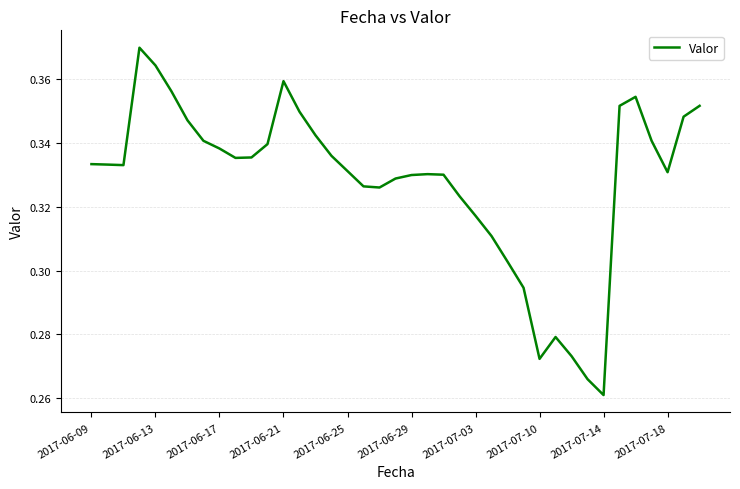

Where is the data nearest to the value 0?

2017-07-14